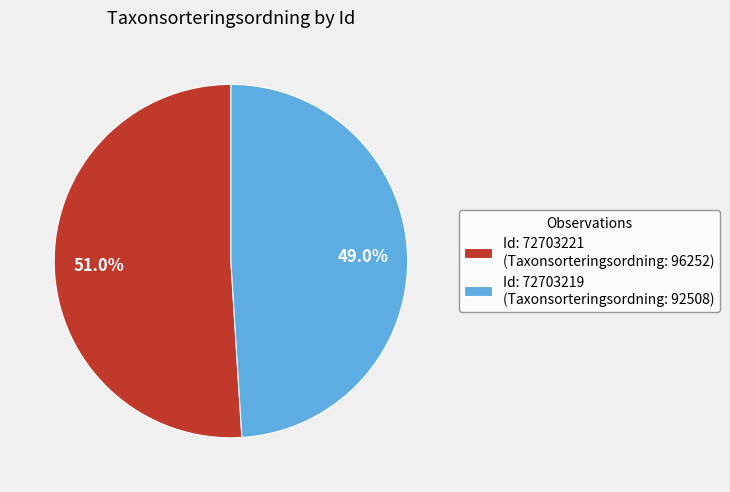

To the nearest percent, what is the average slice percentage?

50%